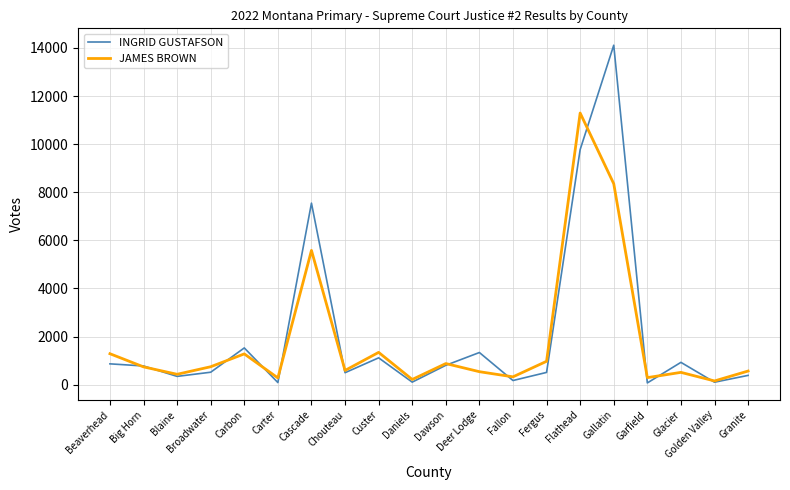

What is the spread (max minus min) of values at Custer?

227